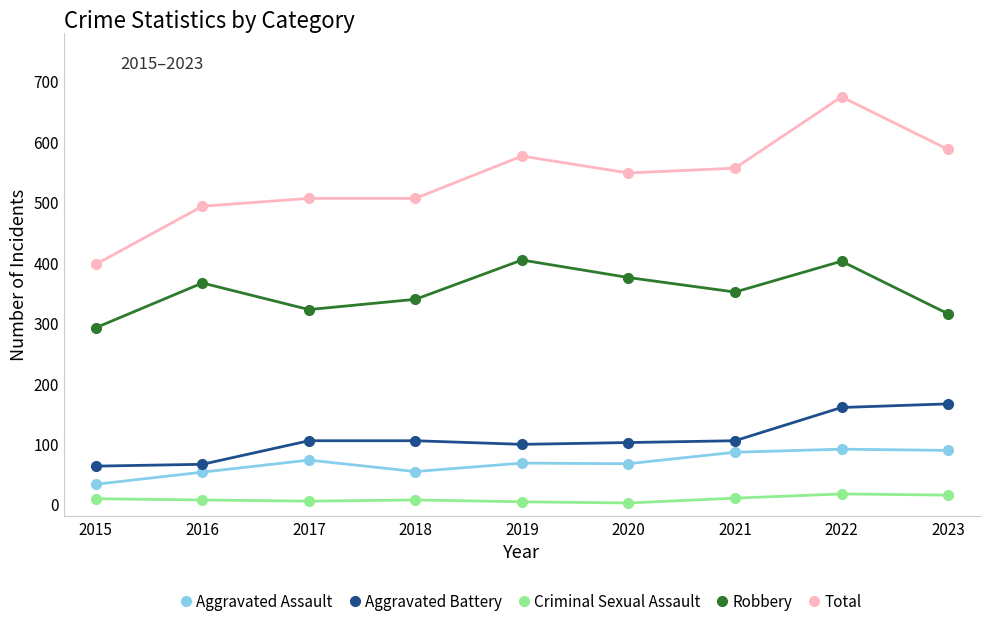

True or false: Robbery and Criminal Sexual Assault intersect in this chart.

False